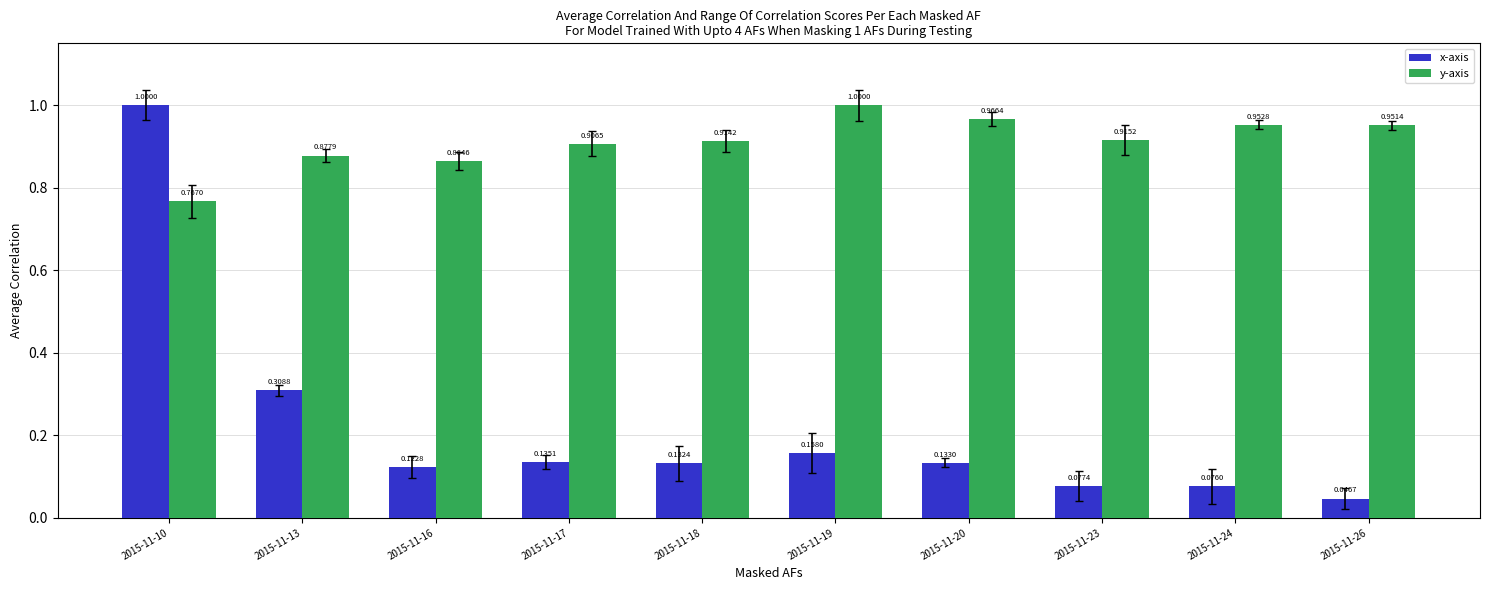

What is the value of the x-axis bar at the 7th from the left?

0.1